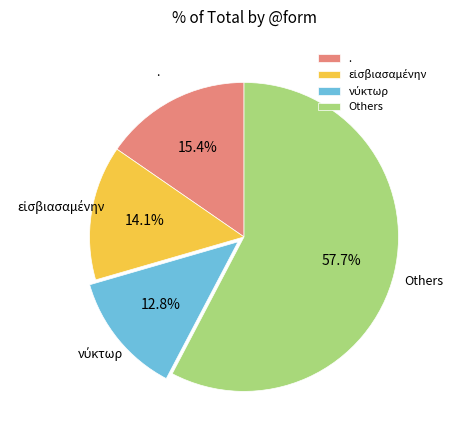

Does . account for over 50% of the chart?

No